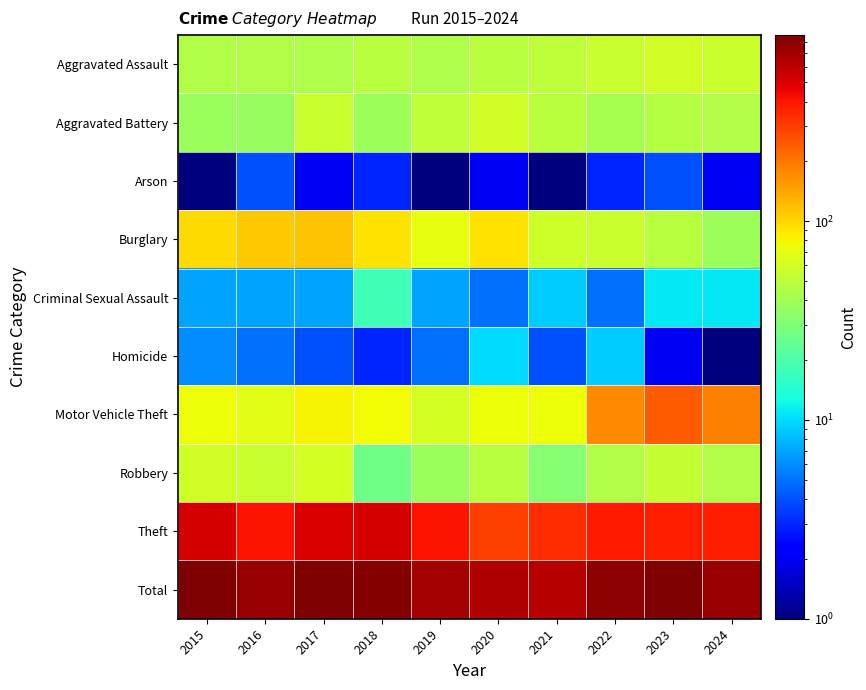

How many series are shown in this chart?

10